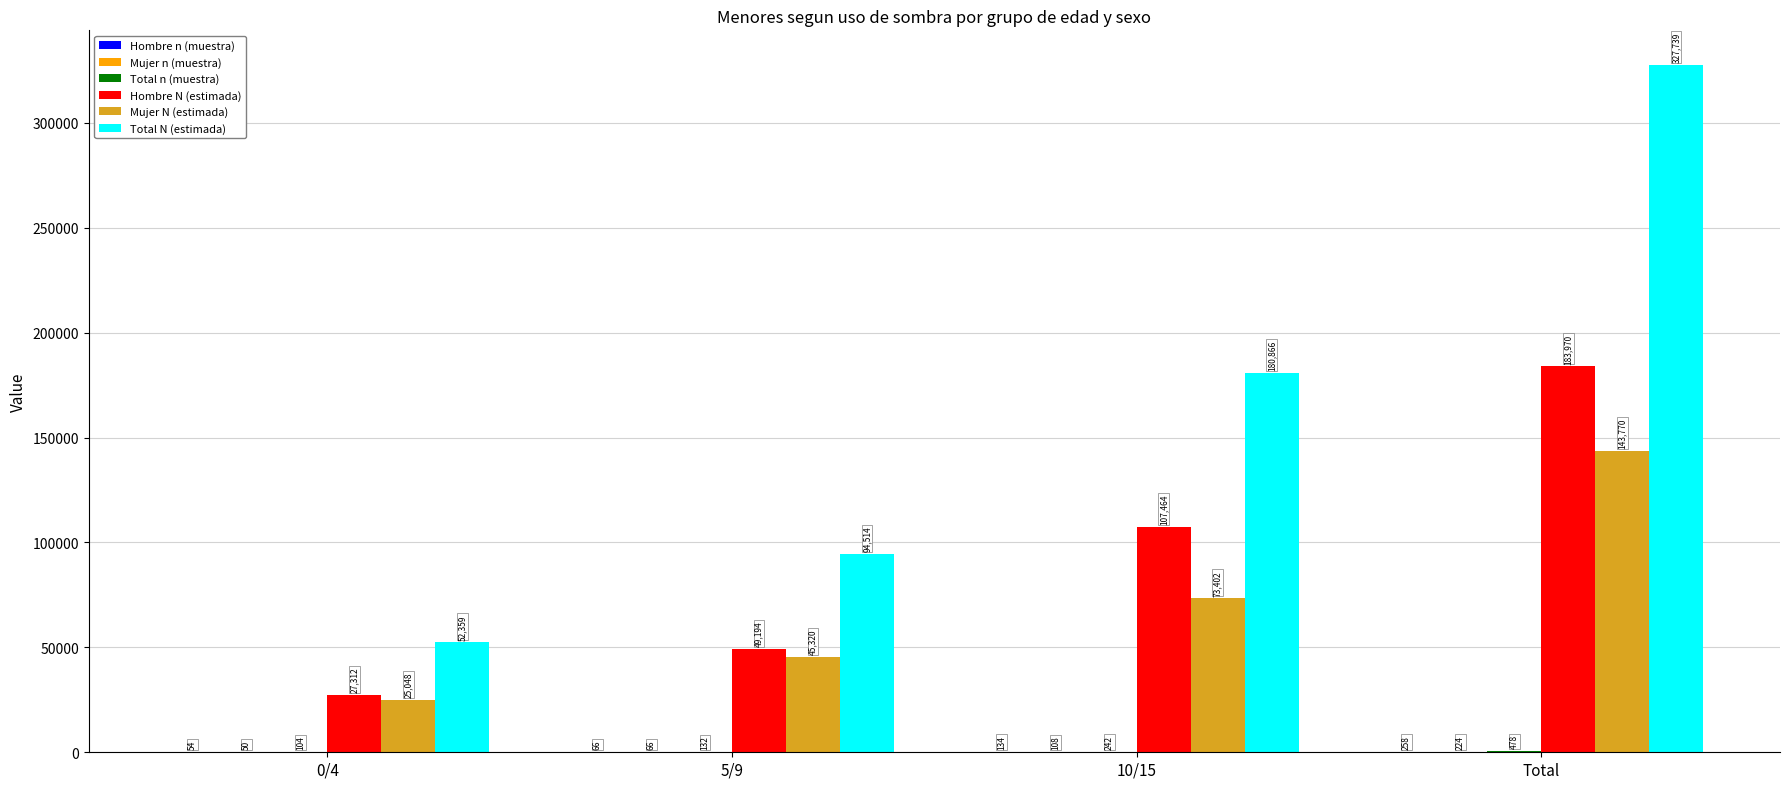

Which series has the largest total across all categories?

Total N (estimada)